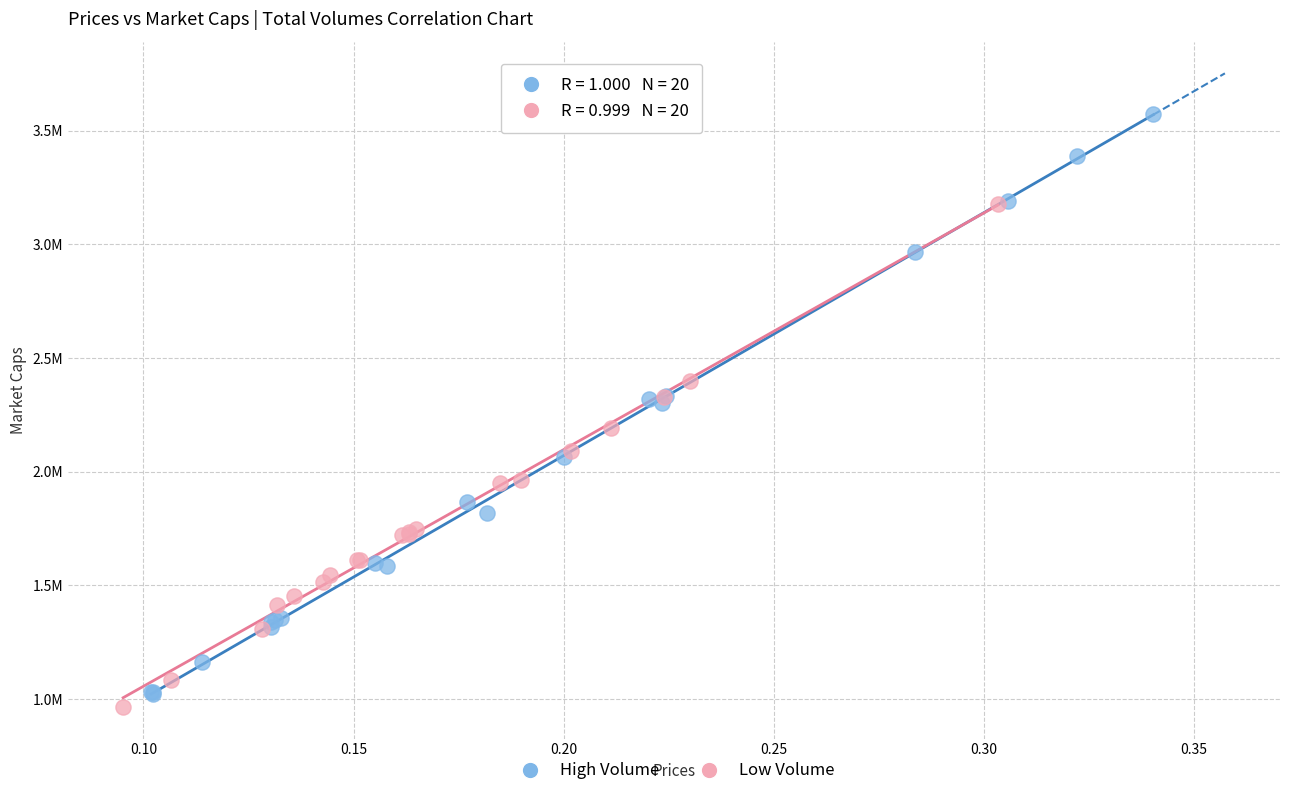

Which series reaches the maximum Y coordinate?

High Volume